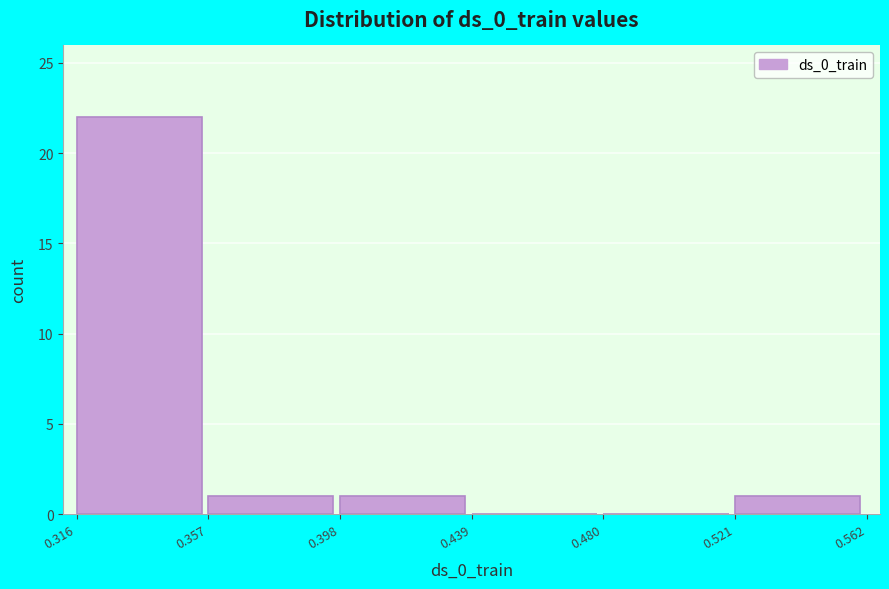

Over which range of the x-axis is the bar tallest?

0.316 to 0.357